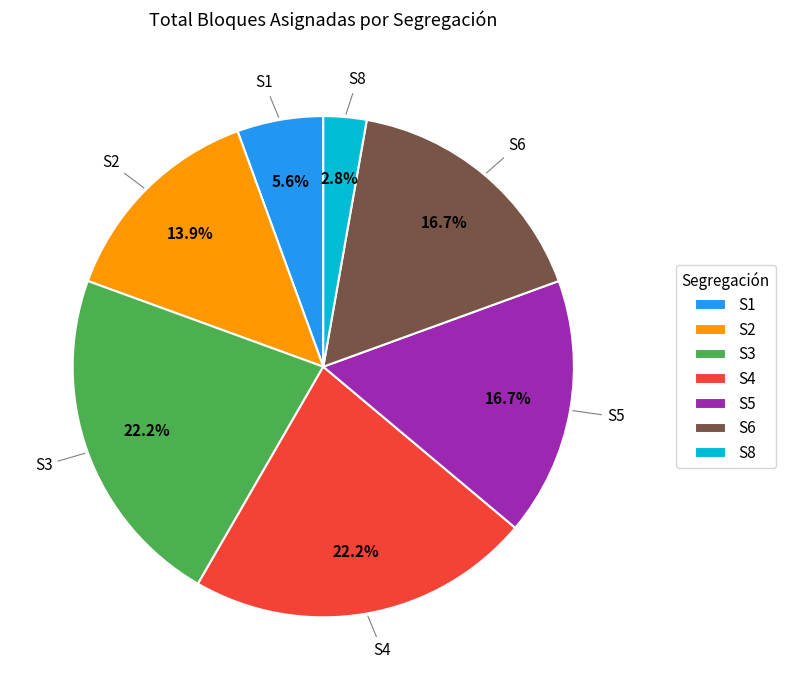

True or false: S1 accounts for 11% of the total.

False